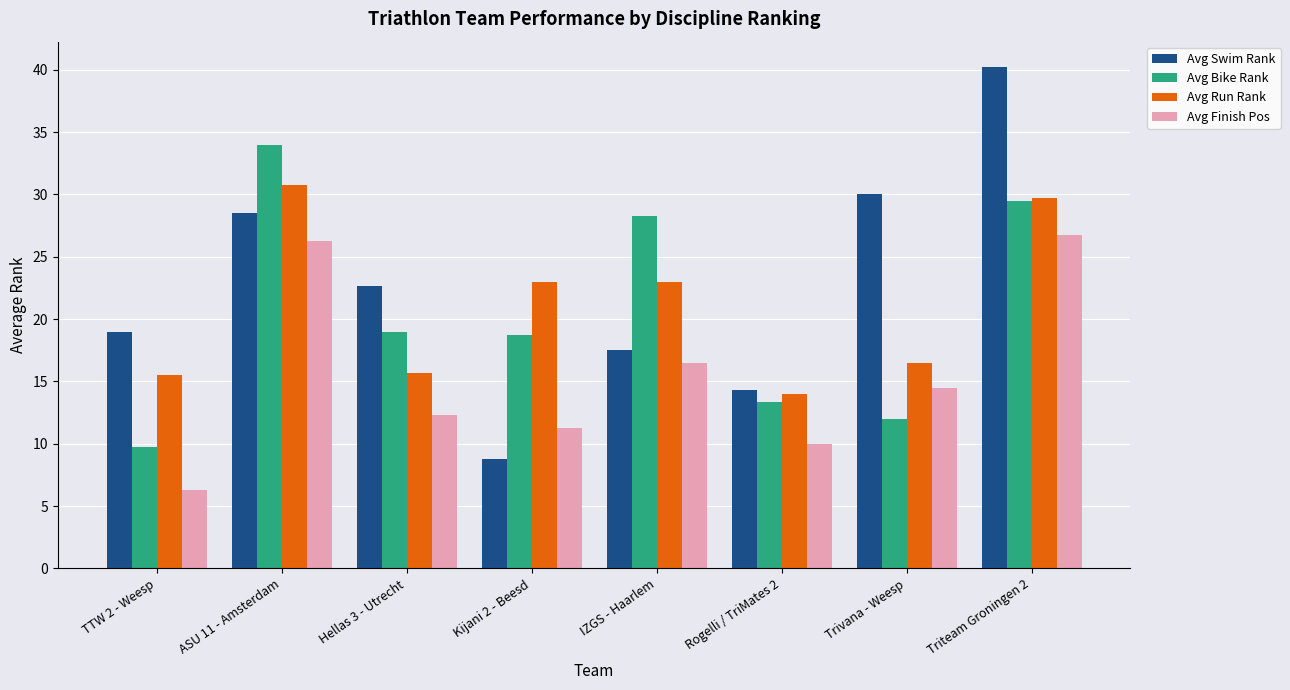

What is the label of the 8th bar from the left?

Triteam Groningen 2